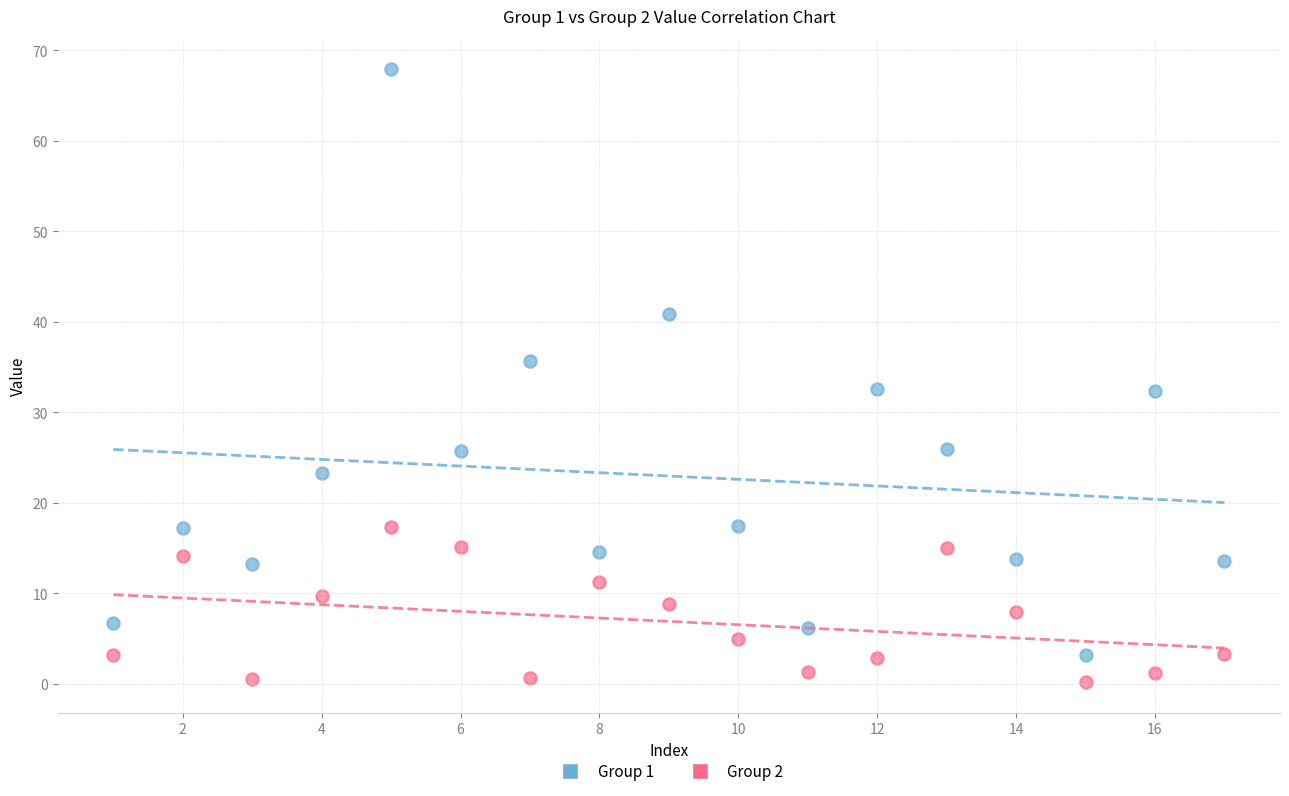

Across all data points, what is the range of Y values (max minus min)?

67.7